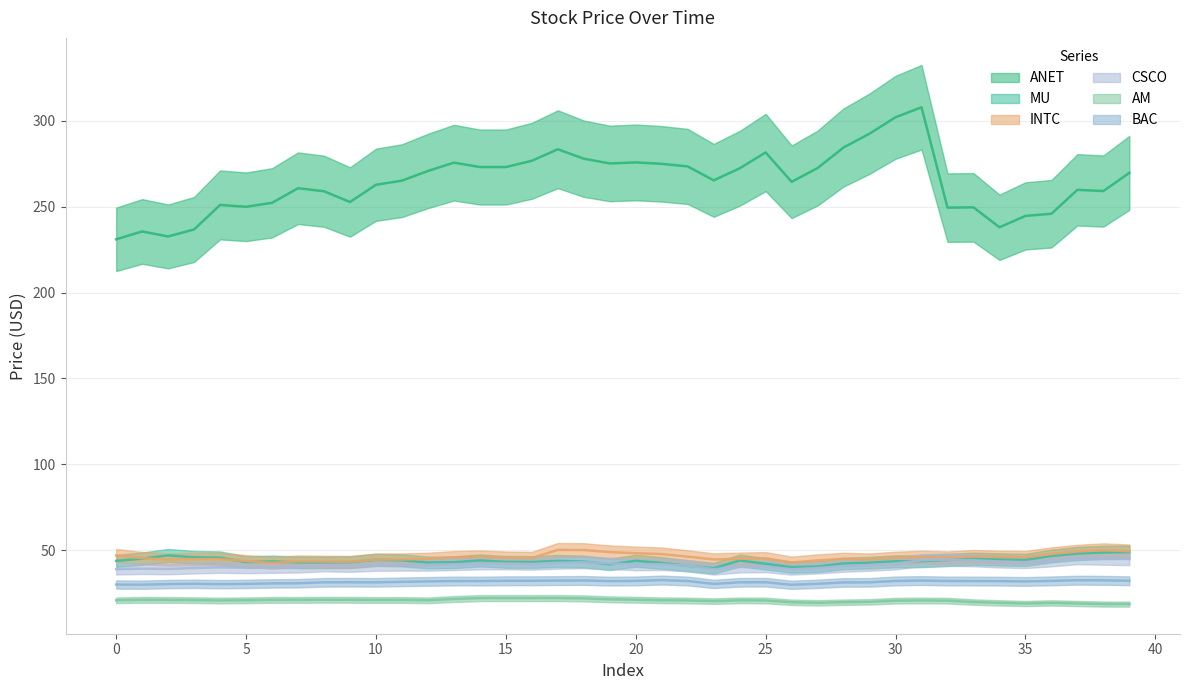

Rank the categories by INTC value from lowest to highest.

6, 26, 9, 8, 7, 5, 27, 10, 2, 29, 11, 23, 3, 4, 12, 28, 24, 25, 1, 16, 30, 15, 32, 13, 35, 31, 34, 14, 22, 33, 0, 21, 36, 20, 19, 37, 39, 38, 18, 17